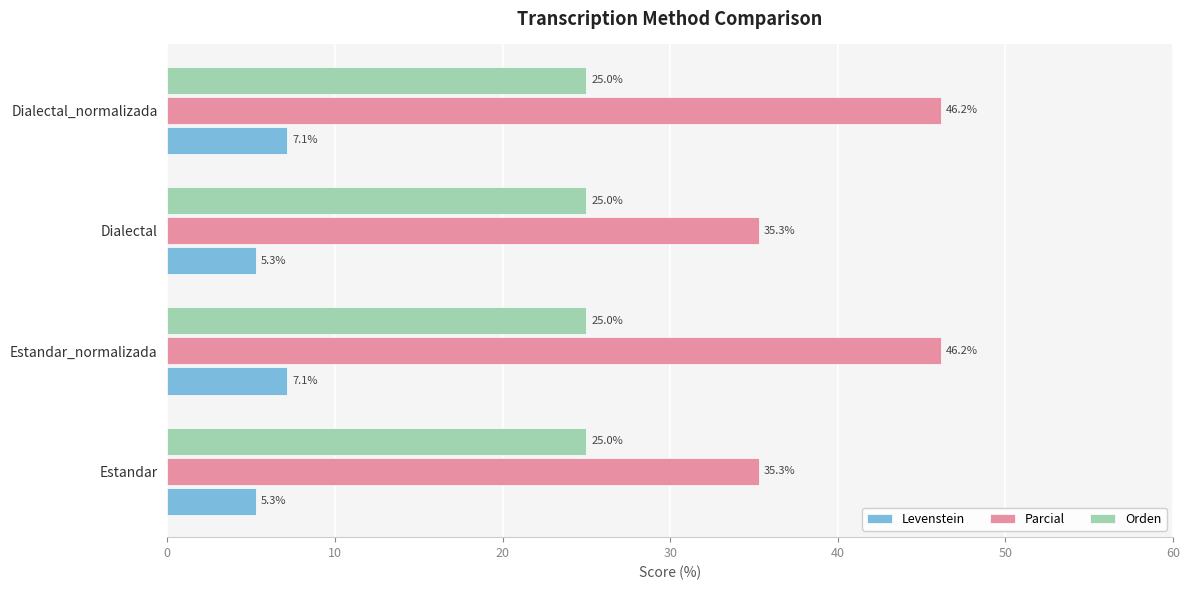

The value of Parcial at Dialectal_normalizada is 46.2. True or false?

True